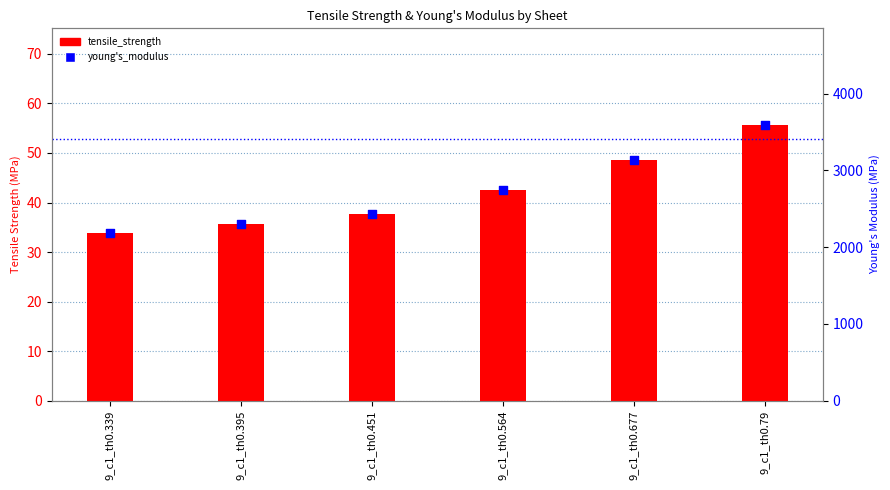

What are all the series names shown in the legend?

tensile_strength, young's_modulus